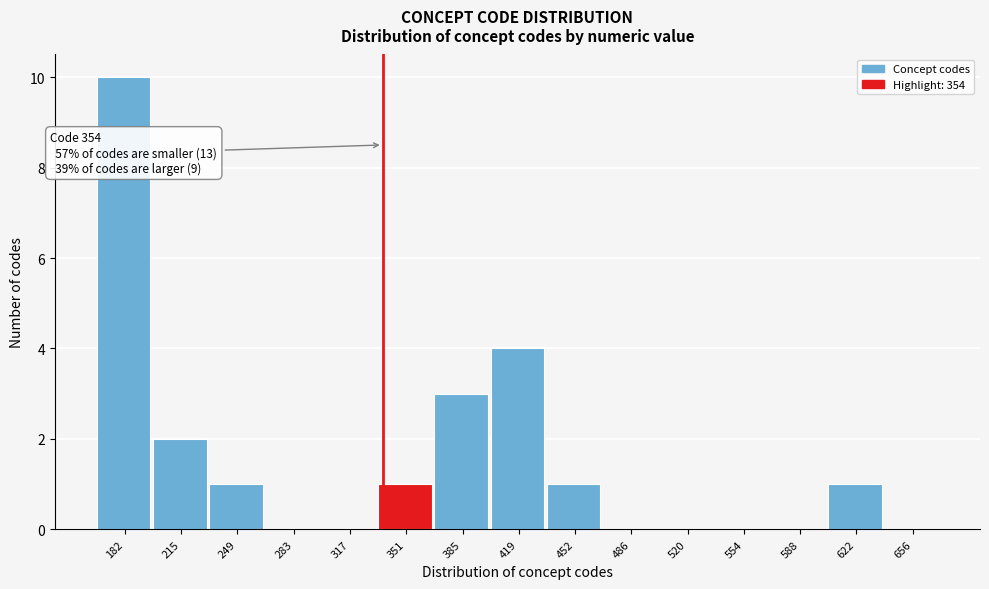

Reading left to right, what are all the values shown in this chart?

182=10	215=2	249=1	283=0	317=0	351=1	385=3	419=4	452=1	486=0	520=0	554=0	588=0	622=1	656=0